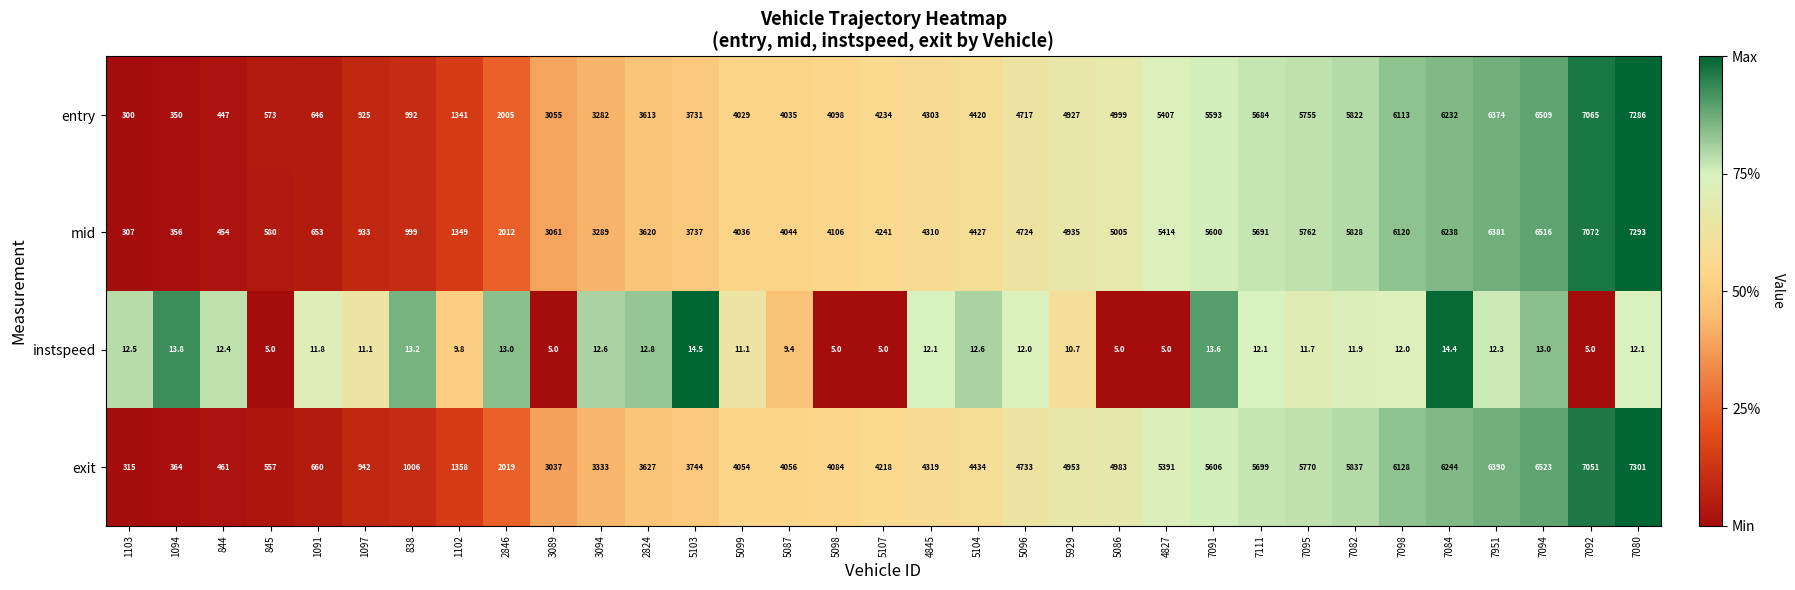

At which label is instspeed closest to 9?

5087